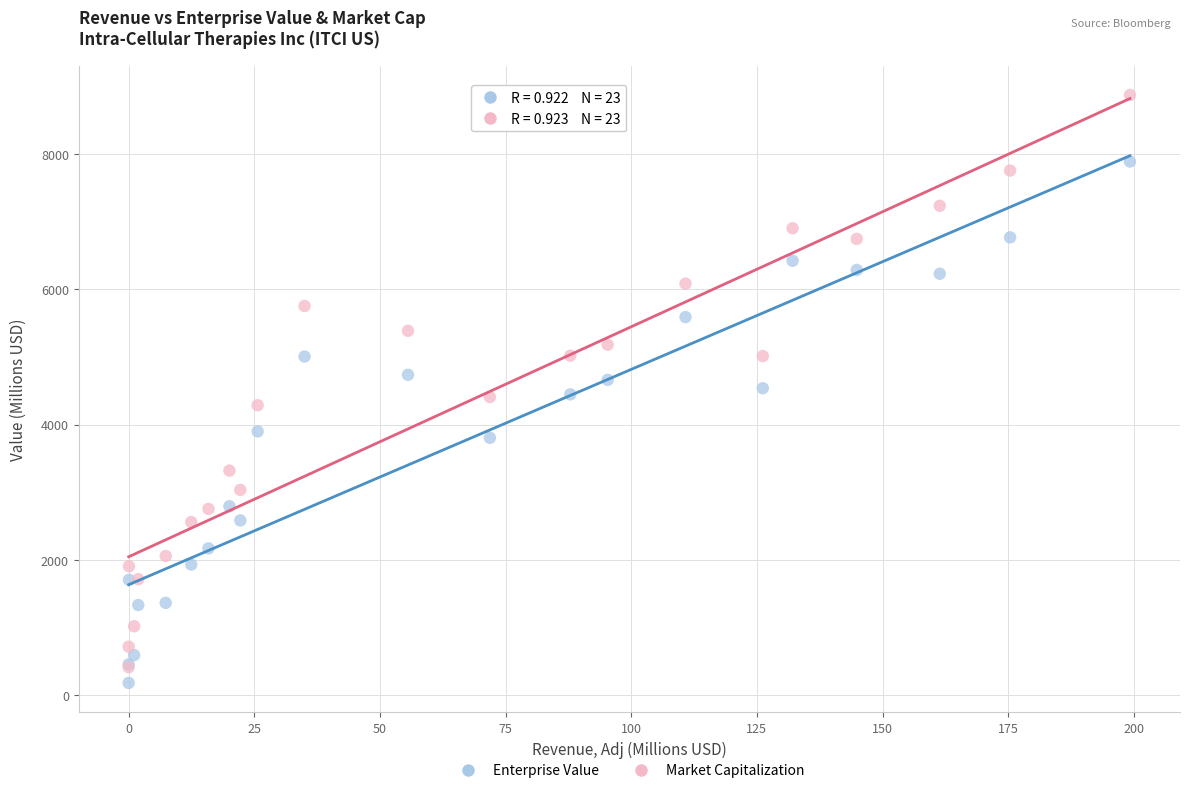

Which series contains the lowest Y value?

Enterprise Value